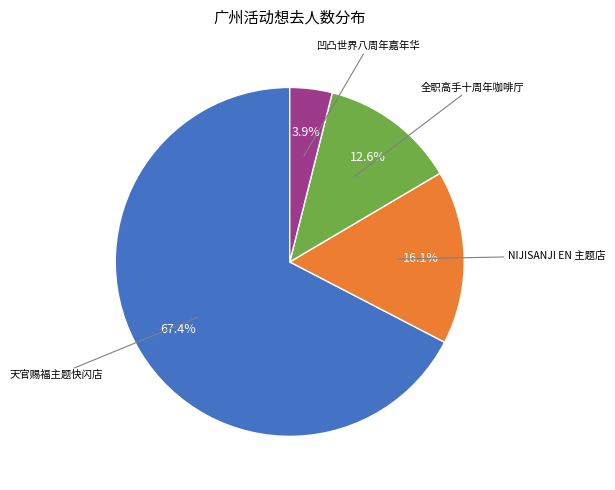

Does any single category account for the majority?

Yes